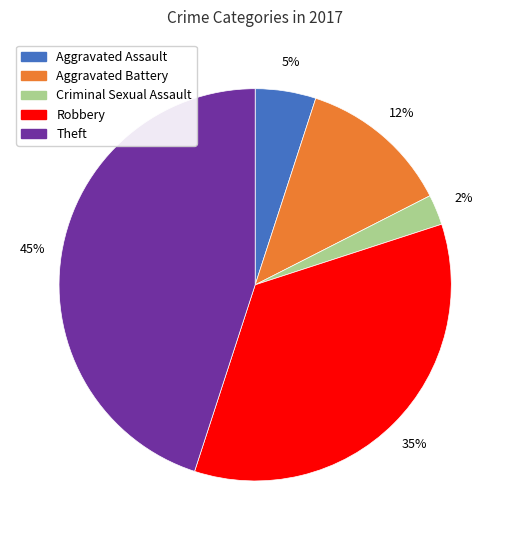

To the nearest percent, what is the difference between the Aggravated Assault and Theft slice percentages?

40%